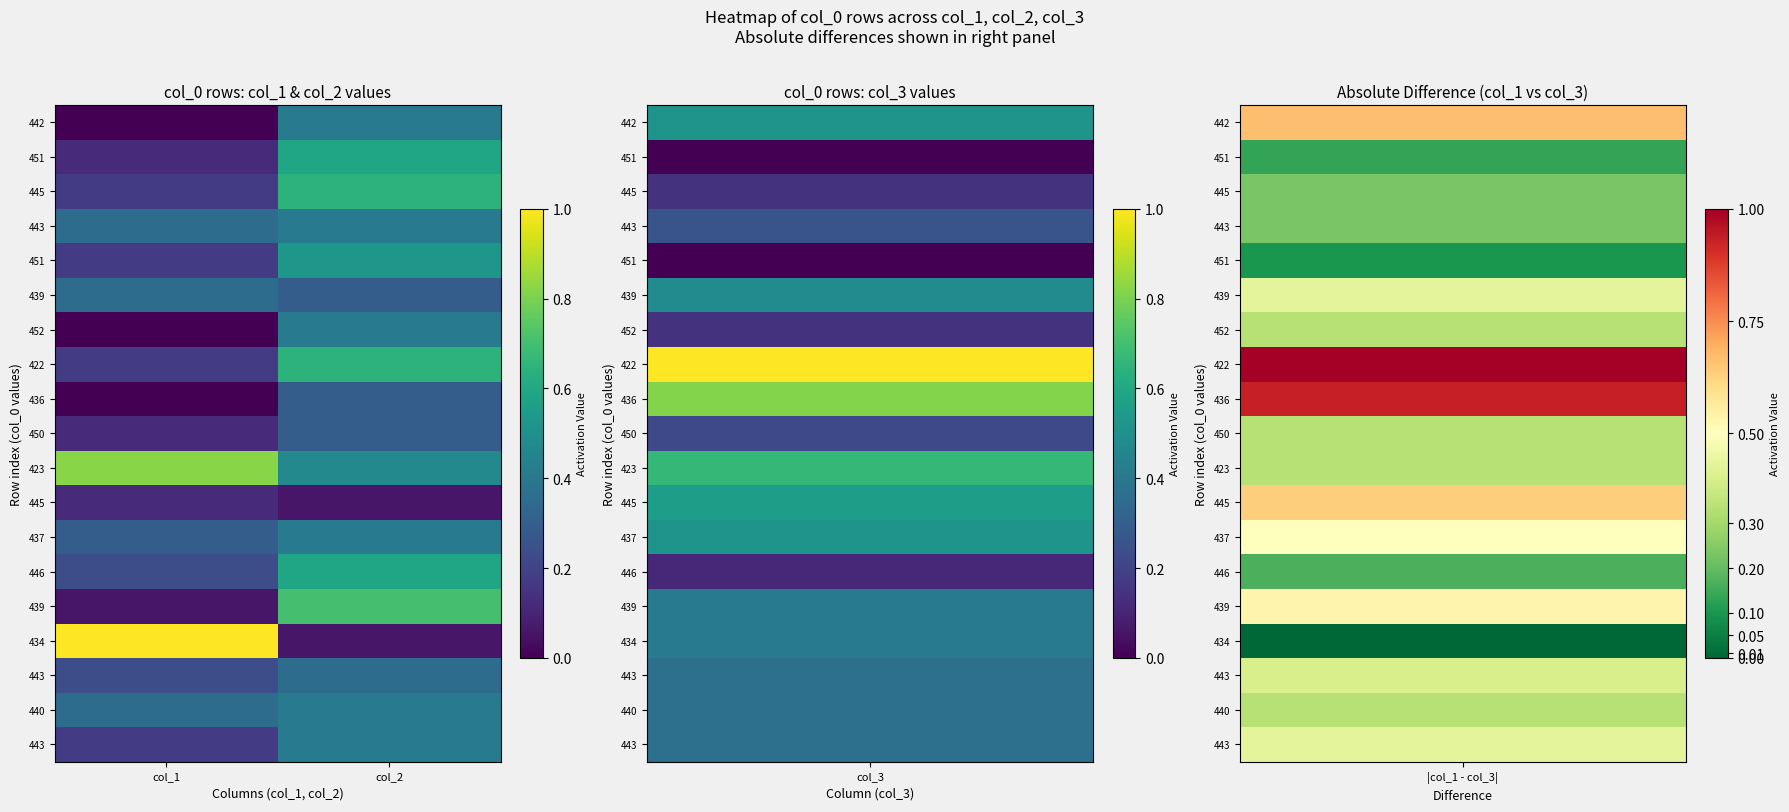

Between col_2 and col_1, which is larger?

col_2